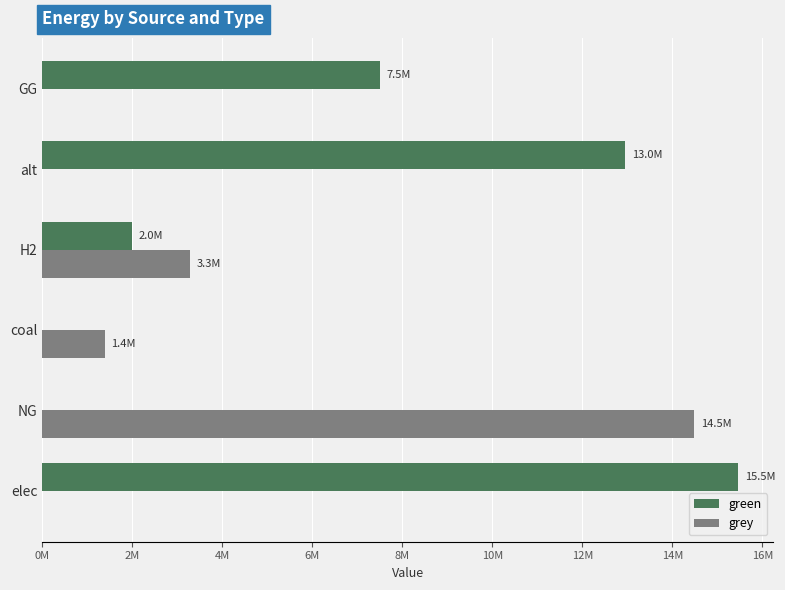

What are all the series names shown in the legend?

green, grey